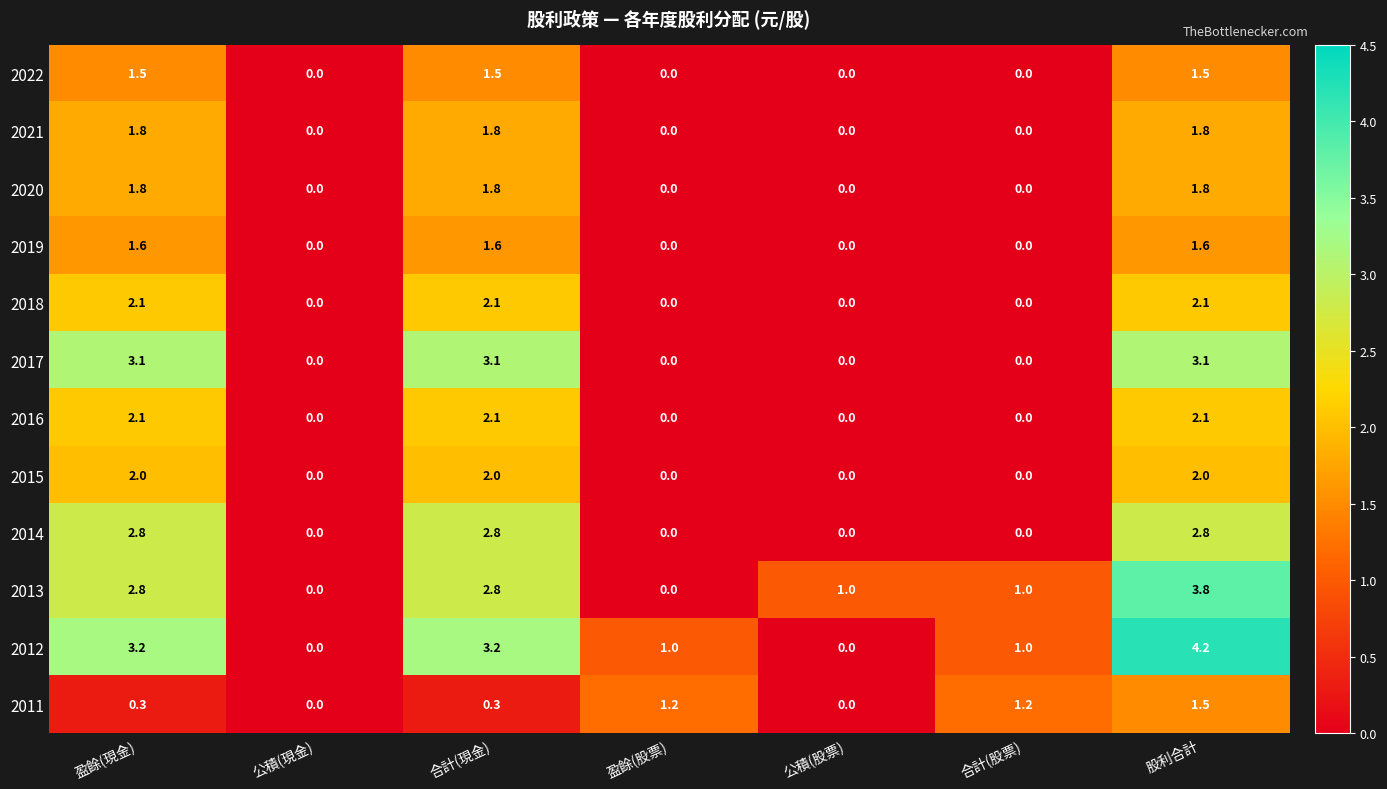

What is the highest value of the 2014 series?

2.8